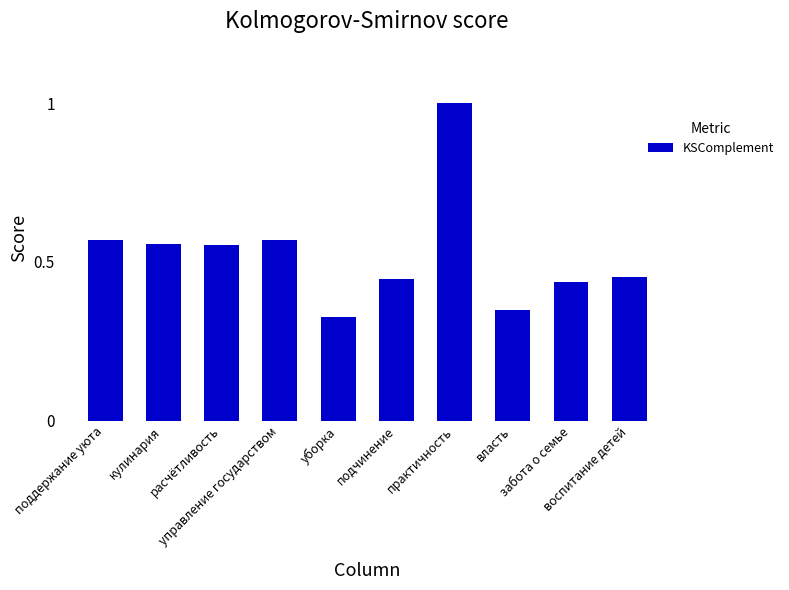

What is the difference between the maximum and second lowest values?

0.7